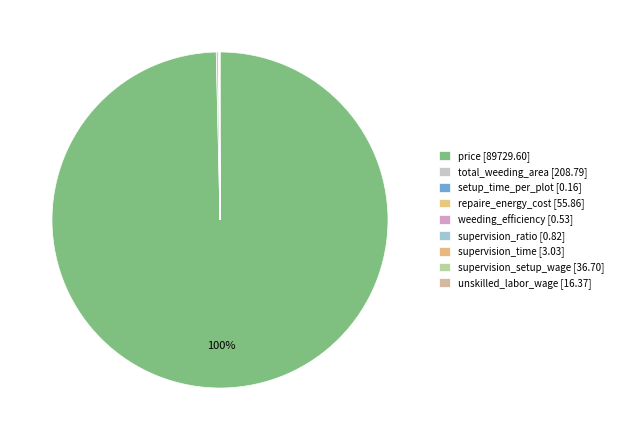

Count the number of slices in the pie.

9